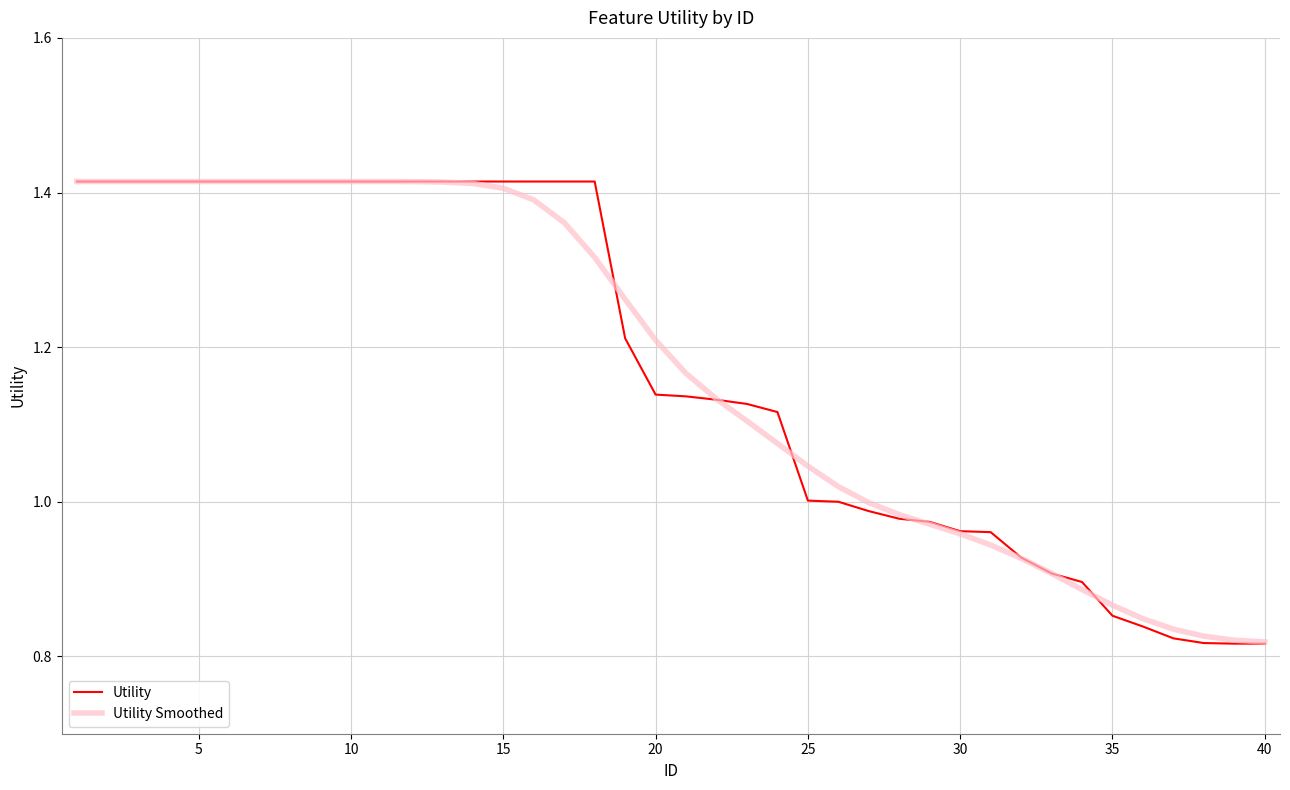

Which series has the largest range (max minus min)?

Utility